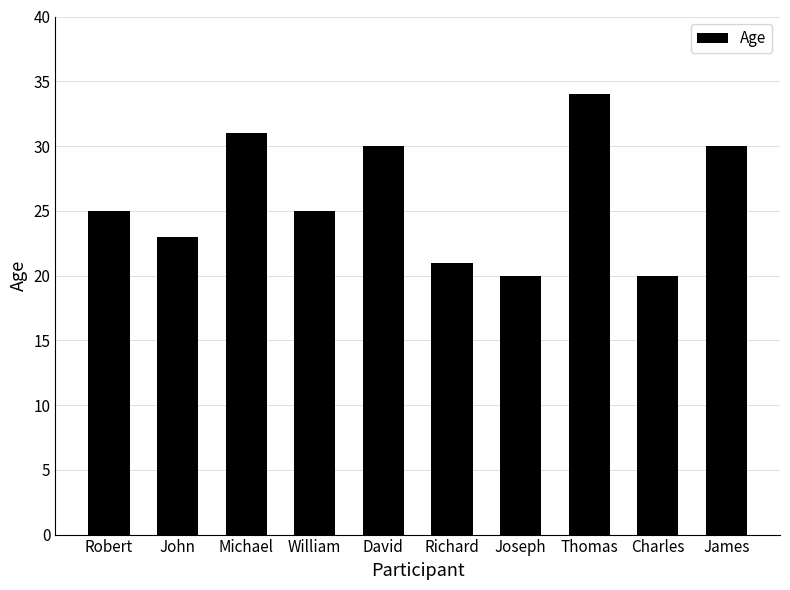

What is the average value?

26